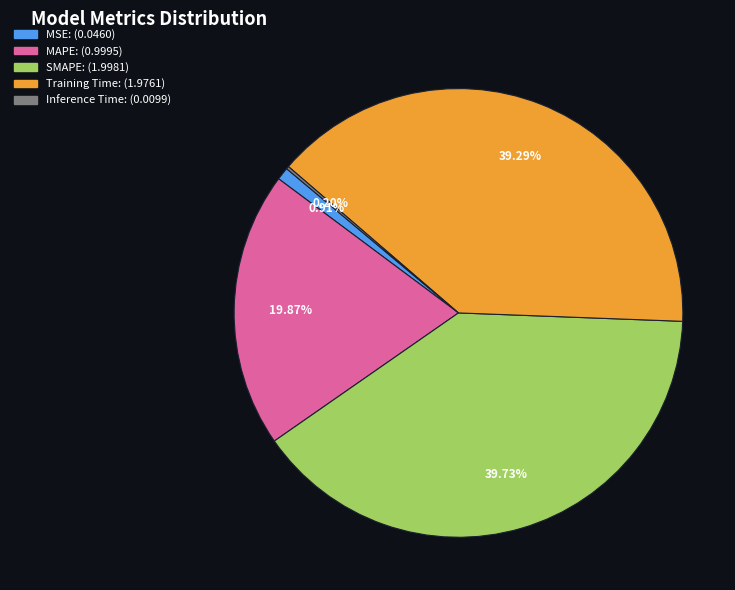

To the nearest percent, what portion does MSE represent?

1%